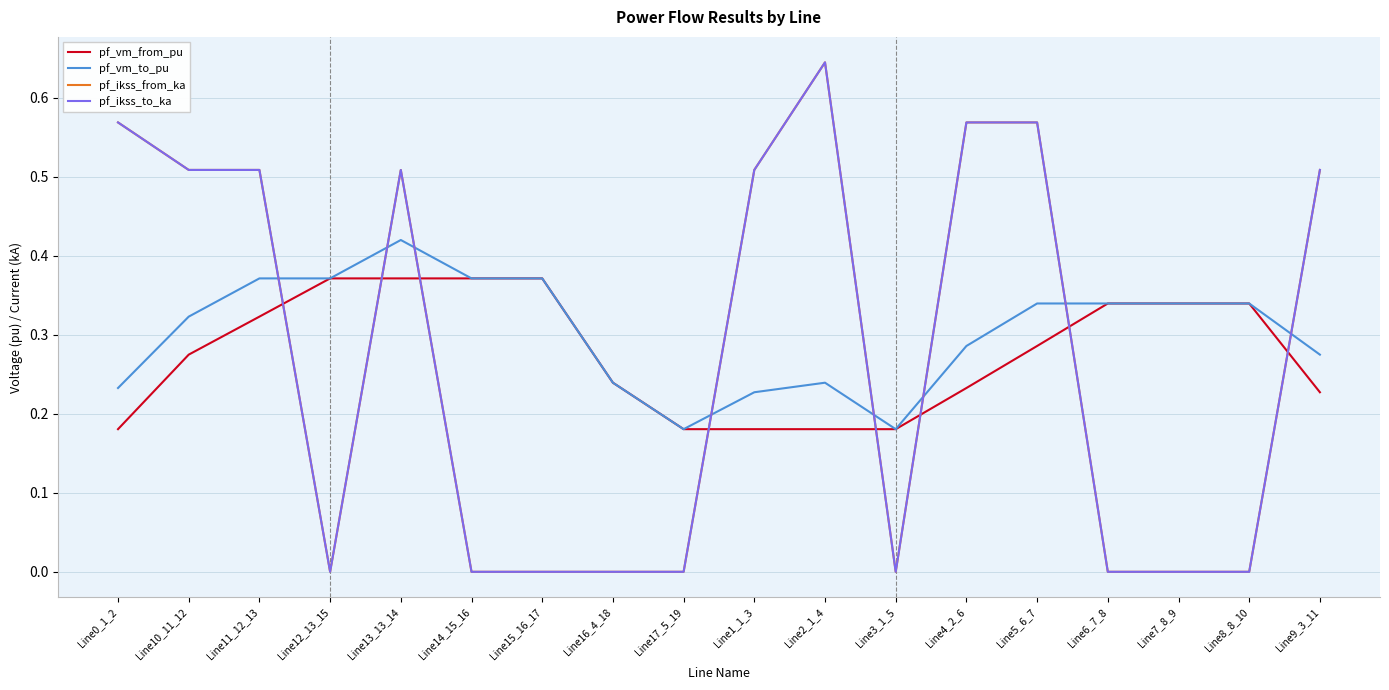

Rank the series by their maximum value, from highest to lowest.

pf_ikss_from_ka, pf_ikss_to_ka, pf_vm_to_pu, pf_vm_from_pu